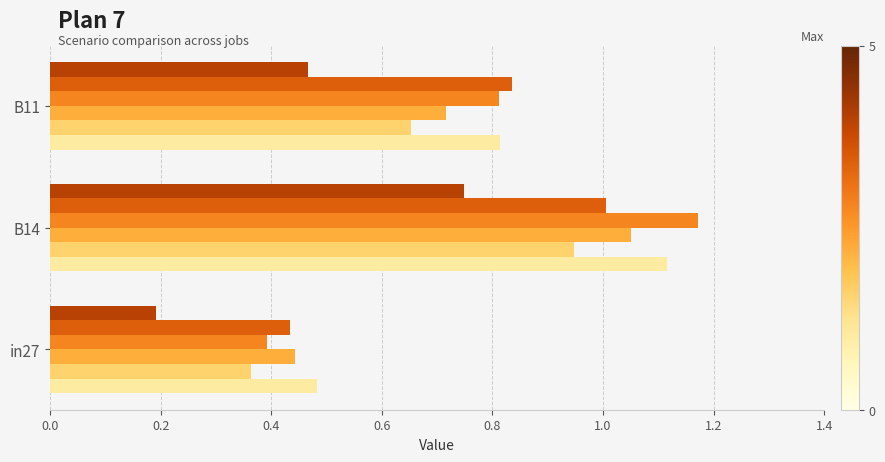

At which category is the sum across all series the highest?

B14